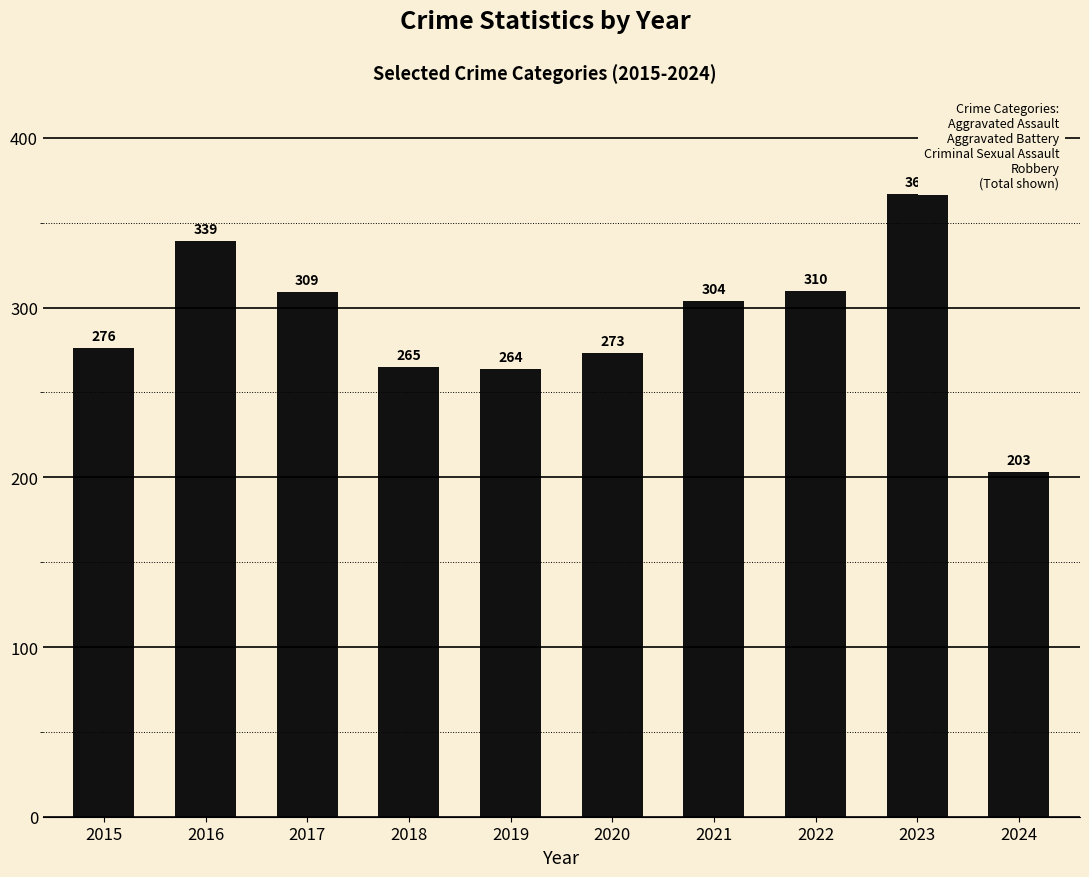

The value at 2017 is 309. True or false?

True